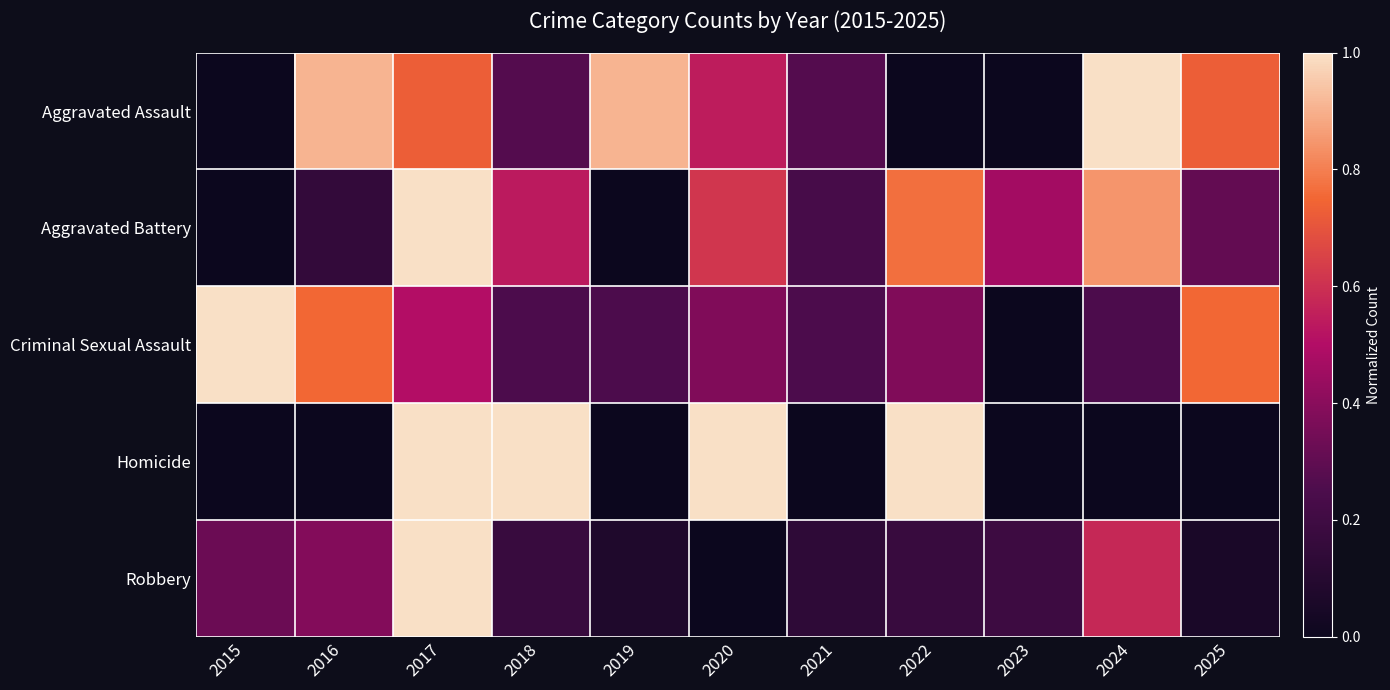

Reading left to right, transcribe all the data shown in this chart.

Aggravated Assault: 2015=0.0	2016=0.9	2017=0.7	2018=0.3	2019=0.9	2020=0.5	2021=0.3	2022=0.0	2023=0.0	2024=1.0	2025=0.7
Aggravated Battery: 2015=0.0	2016=0.2	2017=1.0	2018=0.5	2019=0.0	2020=0.6	2021=0.2	2022=0.8	2023=0.5	2024=0.8	2025=0.3
Criminal Sexual Assault: 2015=1.0	2016=0.8	2017=0.5	2018=0.2	2019=0.2	2020=0.4	2021=0.2	2022=0.4	2023=0.0	2024=0.2	2025=0.8
Homicide: 2015=0.0	2016=0.0	2017=1.0	2018=1.0	2019=0.0	2020=1.0	2021=0.0	2022=1.0	2023=0.0	2024=0.0	2025=0.0
Robbery: 2015=0.3	2016=0.4	2017=1.0	2018=0.2	2019=0.1	2020=0.0	2021=0.1	2022=0.2	2023=0.2	2024=0.6	2025=0.1